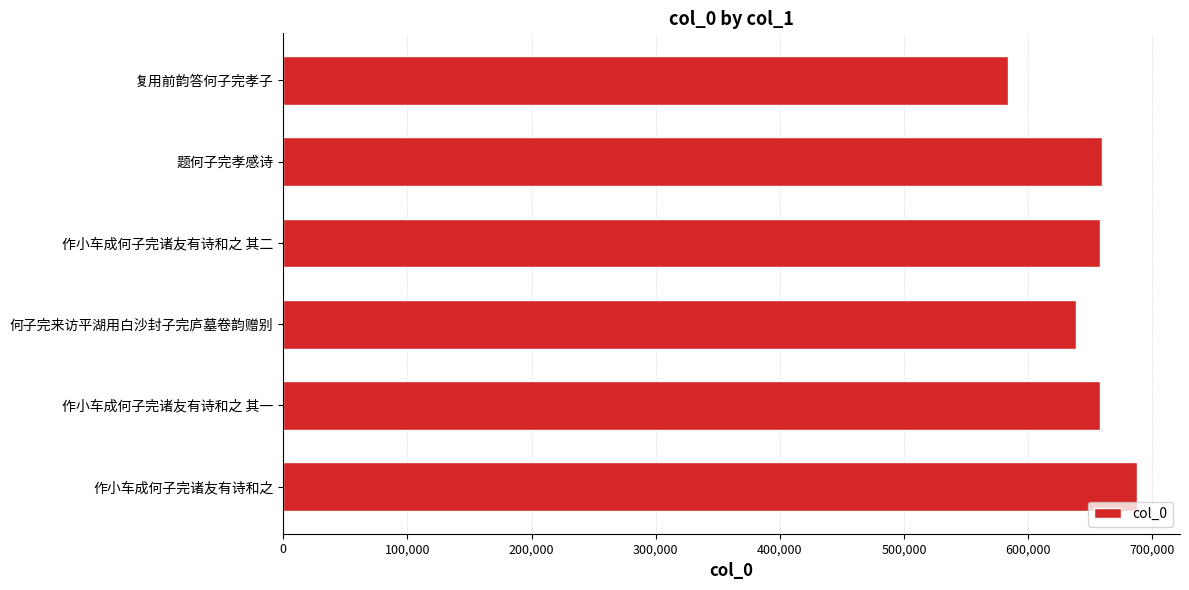

What is the difference between the values at 何子完来访平湖用白沙封子完庐墓卷韵赠别 and 作小车成何子完诸友有诗和之 其二?

19189